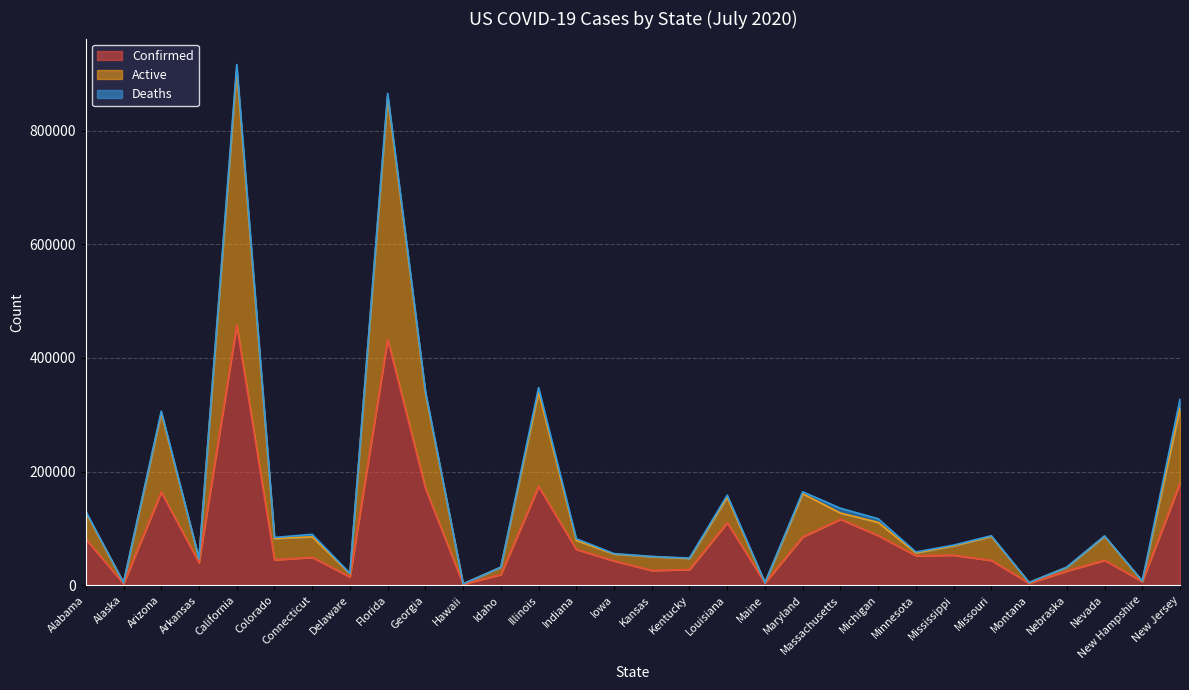

What is the label of the 16th point from the right?

Iowa